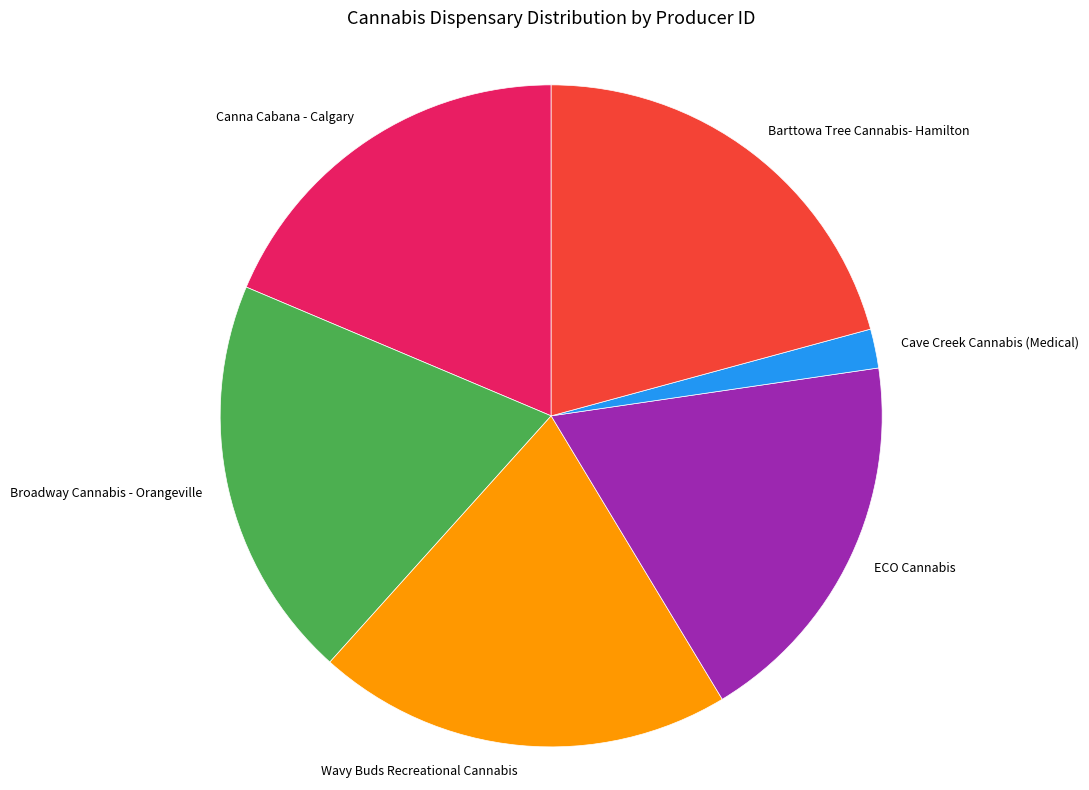

What is the smallest slice in the pie chart?

Cave Creek Cannabis (Medical)